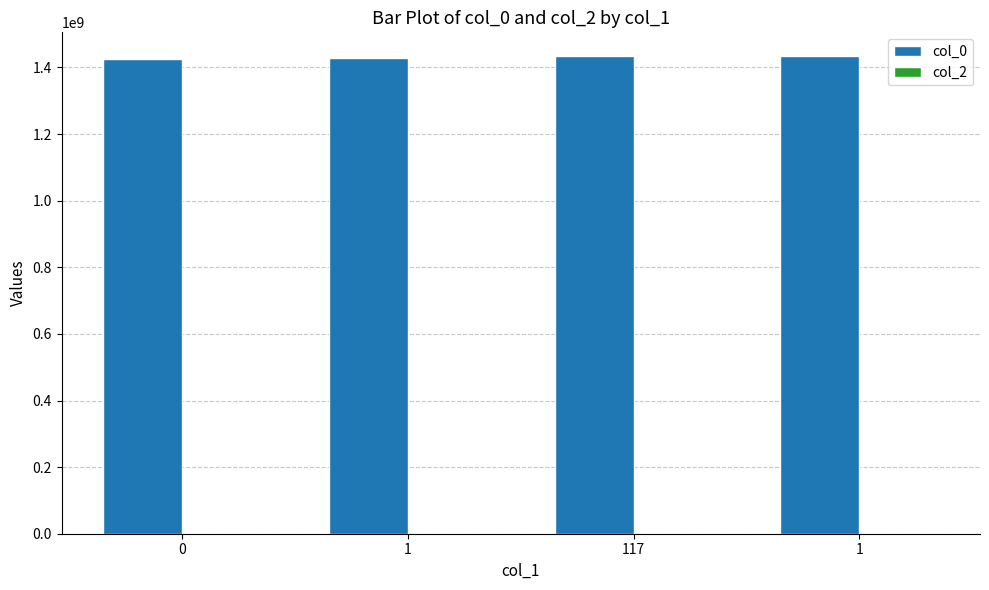

Count the number of categories in the chart.

4